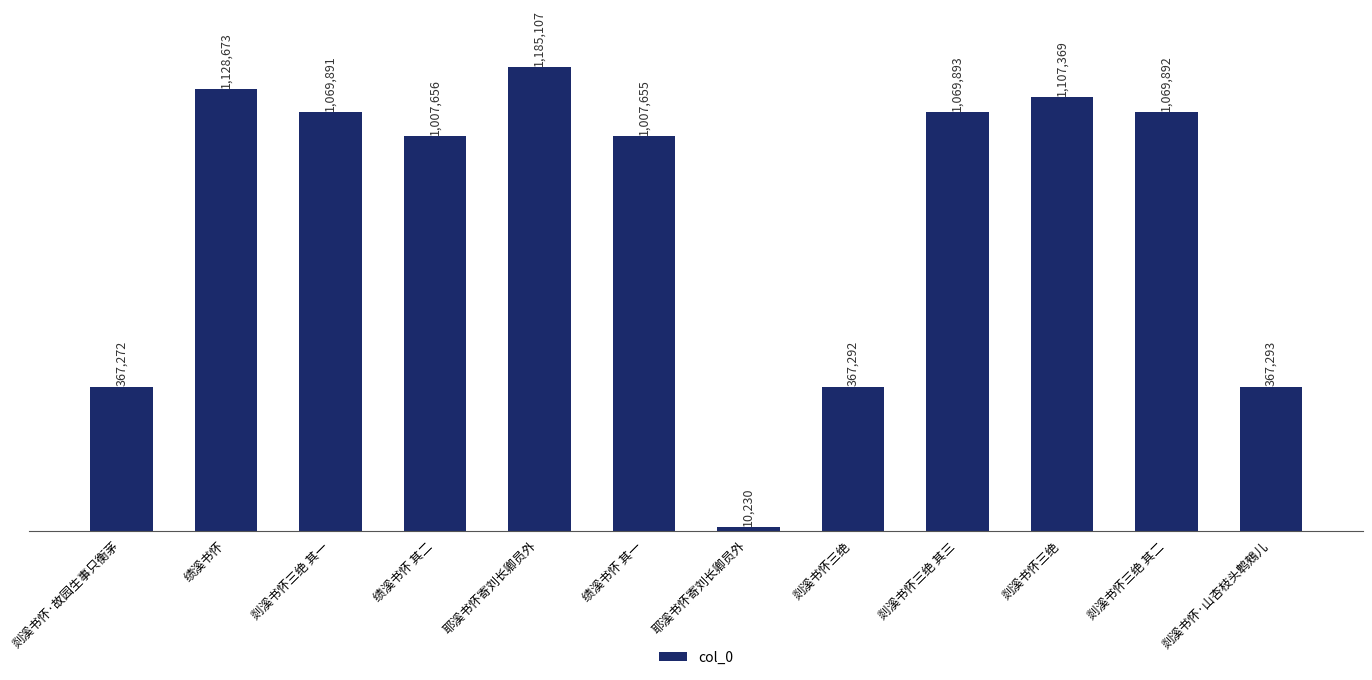

At which category does the chart reach its minimum across all series?

耶溪书怀寄刘长卿员外